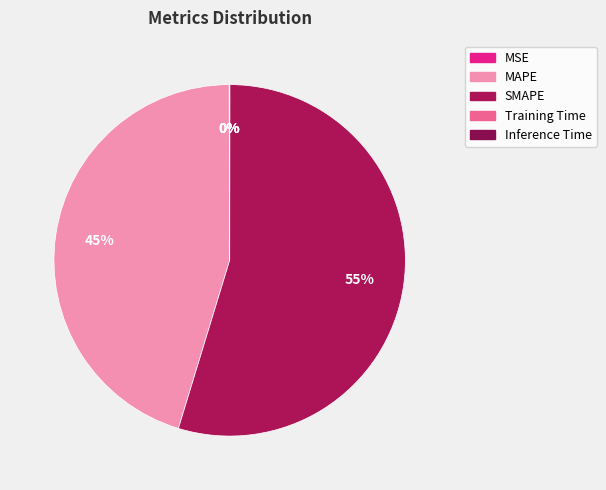

How many segments does this pie chart have?

5